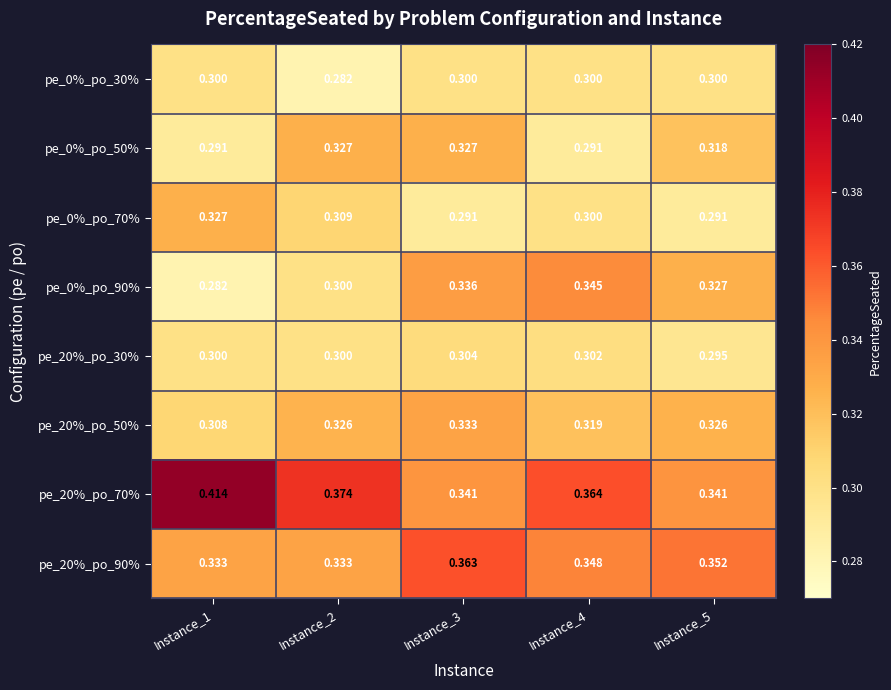

At how many categories does at least one series exceed 0?

5